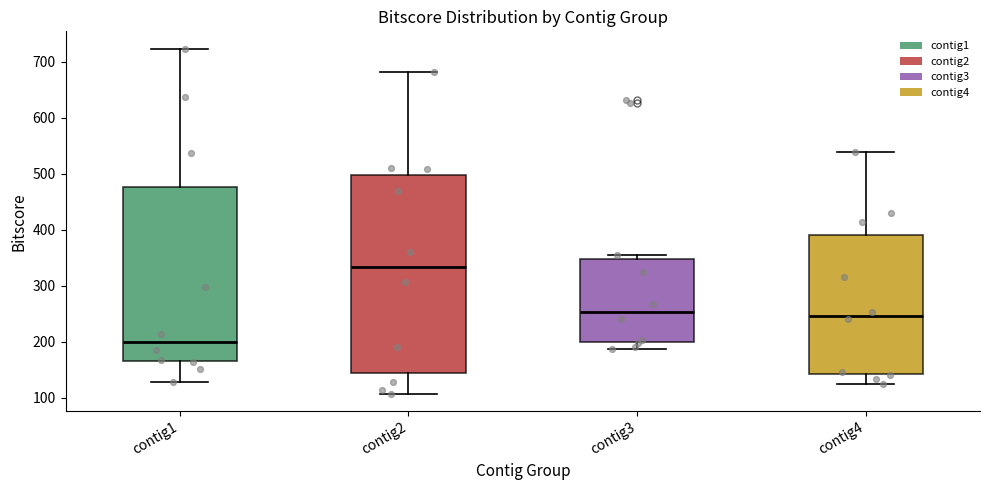

Reading left to right, read every box against the y-axis: the position of its median line, the range the box covers, and the ends of its whiskers. The values are not printed on the chart, so give them approximately, as read against the axis.

contig1: median 200, box 160 to 480, whiskers 130 to 720
contig2: median 330, box 140 to 500, whiskers 110 to 680
contig3: median 250, box 200 to 350, whiskers 190 to 360
contig4: median 250, box 140 to 390, whiskers 120 to 540